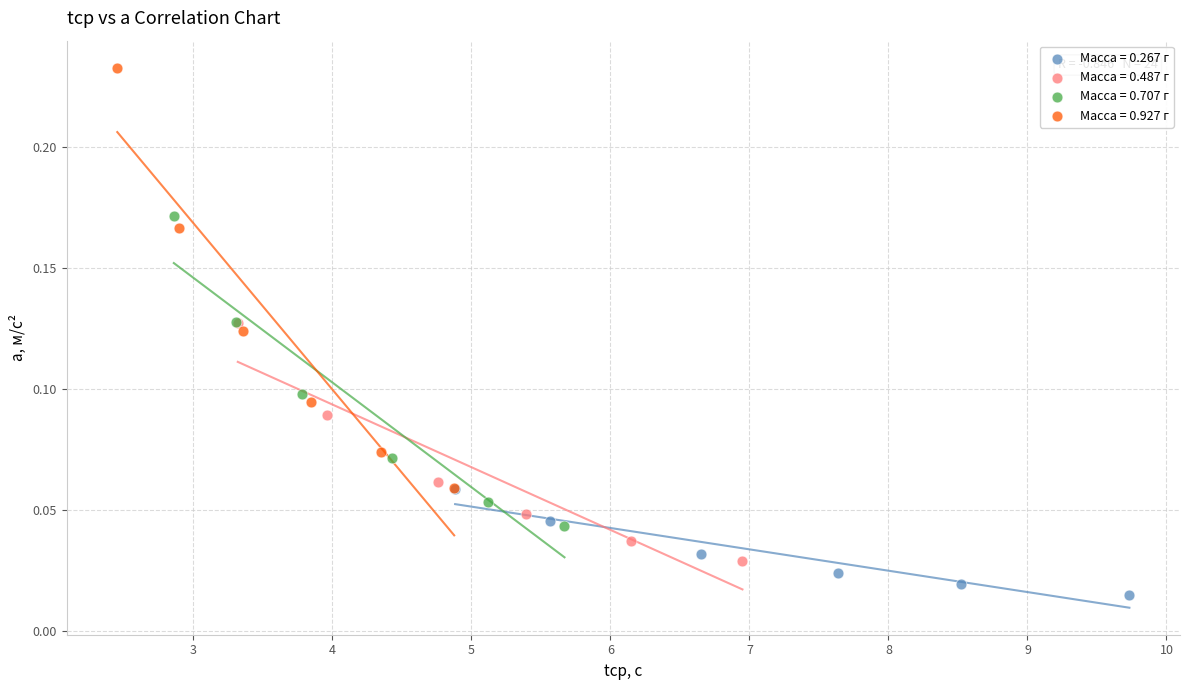

Which series contains the lowest Y value?

Масса = 0.267 г